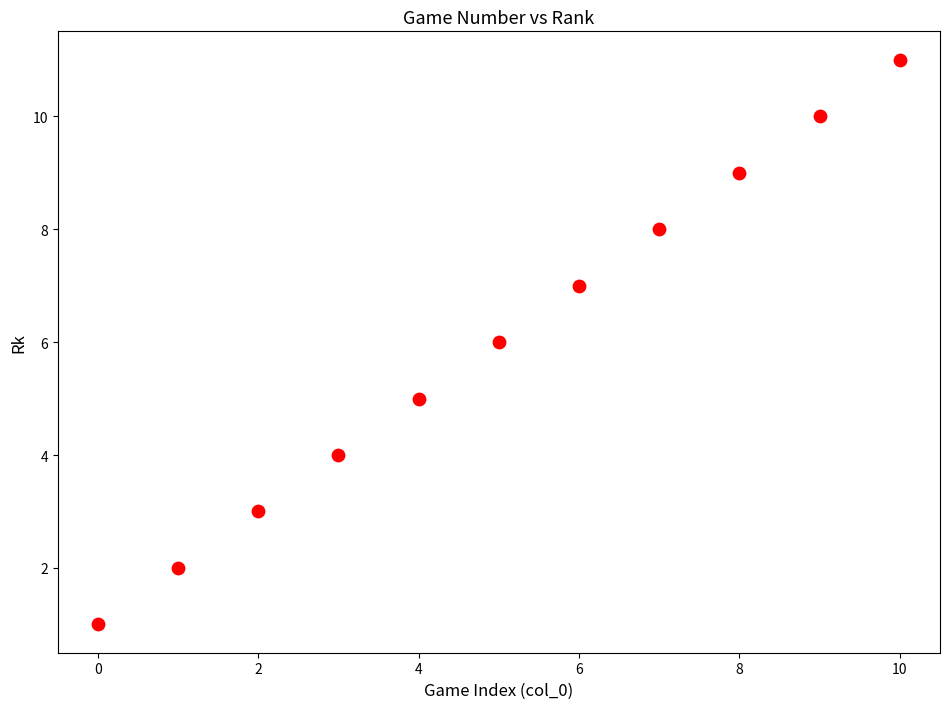

What is the average Y value?

6